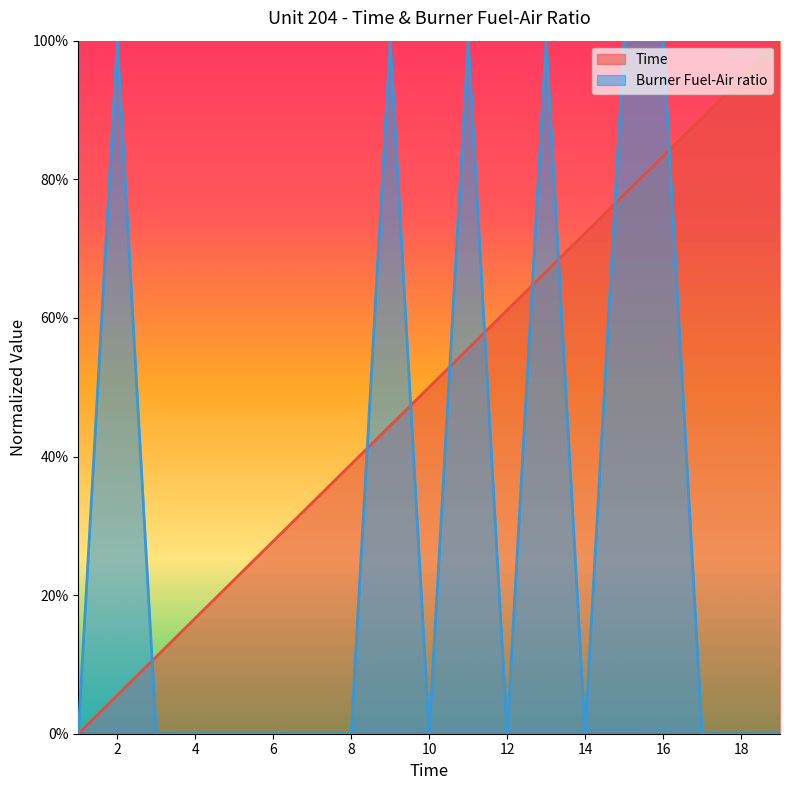

What value does the Time series have at 15?

77.8